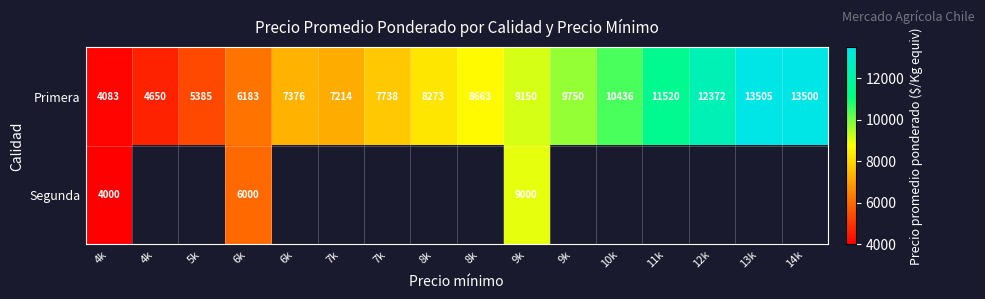

How many categories are shown in the chart?

16